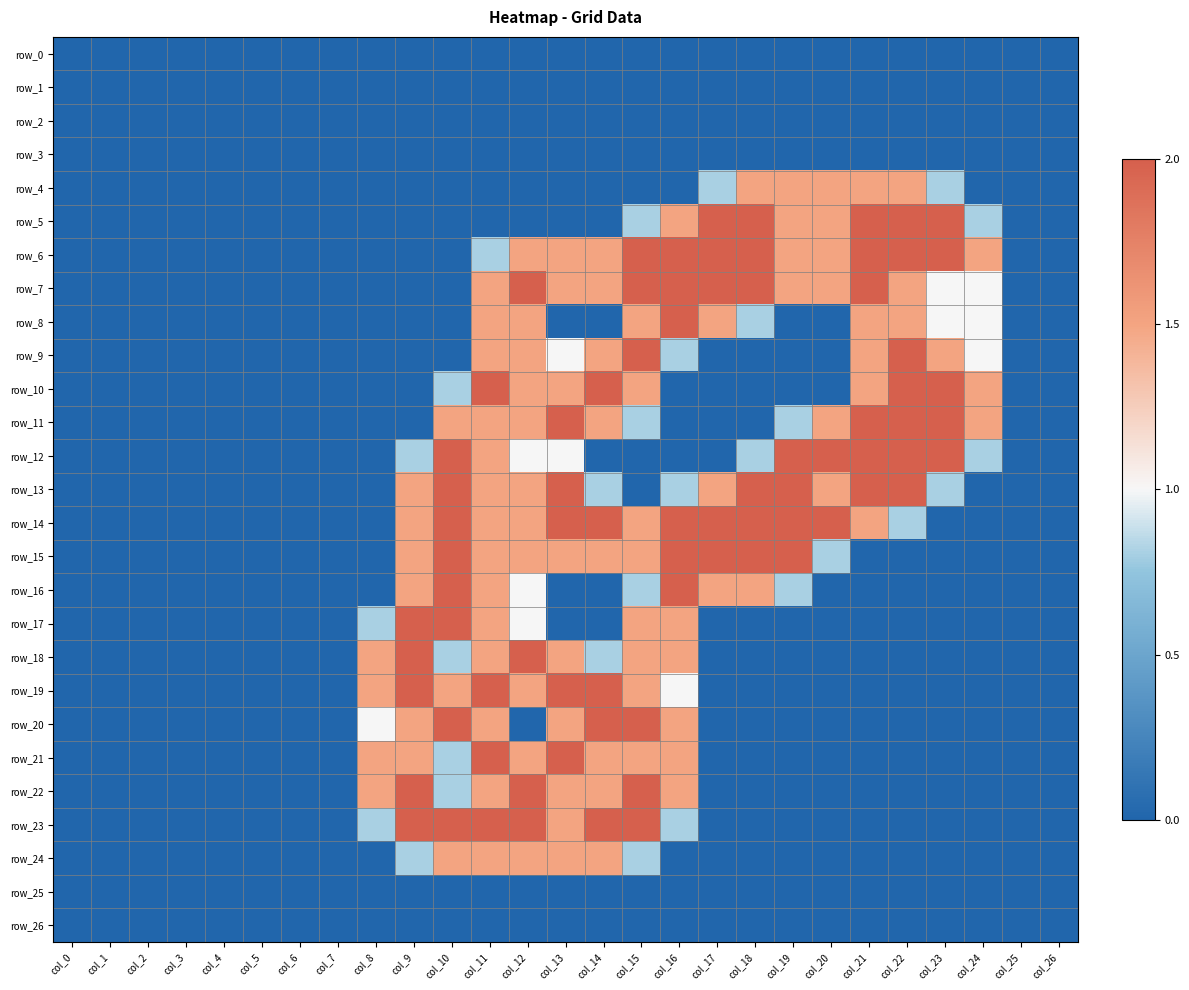

Reading left to right, what are all the values shown in this chart?

row_0: 0.0	0.0	0.0	0.0	0.0	0.0	0.0	0.0	0.0	0.0	0.0	0.0	0.0	0.0	0.0	0.0	0.0	0.0	0.0	0.0	0.0	0.0	0.0	0.0	0.0	0.0	0.0
row_1: 0.0	0.0	0.0	0.0	0.0	0.0	0.0	0.0	0.0	0.0	0.0	0.0	0.0	0.0	0.0	0.0	0.0	0.0	0.0	0.0	0.0	0.0	0.0	0.0	0.0	0.0	0.0
row_2: 0.0	0.0	0.0	0.0	0.0	0.0	0.0	0.0	0.0	0.0	0.0	0.0	0.0	0.0	0.0	0.0	0.0	0.0	0.0	0.0	0.0	0.0	0.0	0.0	0.0	0.0	0.0
row_3: 0.0	0.0	0.0	0.0	0.0	0.0	0.0	0.0	0.0	0.0	0.0	0.0	0.0	0.0	0.0	0.0	0.0	0.0	0.0	0.0	0.0	0.0	0.0	0.0	0.0	0.0	0.0
row_4: 0.0	0.0	0.0	0.0	0.0	0.0	0.0	0.0	0.0	0.0	0.0	0.0	0.0	0.0	0.0	0.0	0.0	0.8	1.5	1.5	1.5	1.5	1.5	0.8	0.0	0.0	0.0
row_5: 0.0	0.0	0.0	0.0	0.0	0.0	0.0	0.0	0.0	0.0	0.0	0.0	0.0	0.0	0.0	0.8	1.5	2.0	2.0	1.5	1.5	2.0	2.0	2.0	0.8	0.0	0.0
row_6: 0.0	0.0	0.0	0.0	0.0	0.0	0.0	0.0	0.0	0.0	0.0	0.8	1.5	1.5	1.5	2.0	2.0	2.0	2.0	1.5	1.5	2.0	2.0	2.0	1.5	0.0	0.0
row_7: 0.0	0.0	0.0	0.0	0.0	0.0	0.0	0.0	0.0	0.0	0.0	1.5	2.0	1.5	1.5	2.0	2.0	2.0	2.0	1.5	1.5	2.0	1.5	1.0	1.0	0.0	0.0
row_8: 0.0	0.0	0.0	0.0	0.0	0.0	0.0	0.0	0.0	0.0	0.0	1.5	1.5	0.0	0.0	1.5	2.0	1.5	0.8	0.0	0.0	1.5	1.5	1.0	1.0	0.0	0.0
row_9: 0.0	0.0	0.0	0.0	0.0	0.0	0.0	0.0	0.0	0.0	0.0	1.5	1.5	1.0	1.5	2.0	0.8	0.0	0.0	0.0	0.0	1.5	2.0	1.5	1.0	0.0	0.0
row_10: 0.0	0.0	0.0	0.0	0.0	0.0	0.0	0.0	0.0	0.0	0.8	2.0	1.5	1.5	2.0	1.5	0.0	0.0	0.0	0.0	0.0	1.5	2.0	2.0	1.5	0.0	0.0
row_11: 0.0	0.0	0.0	0.0	0.0	0.0	0.0	0.0	0.0	0.0	1.5	1.5	1.5	2.0	1.5	0.8	0.0	0.0	0.0	0.8	1.5	2.0	2.0	2.0	1.5	0.0	0.0
row_12: 0.0	0.0	0.0	0.0	0.0	0.0	0.0	0.0	0.0	0.8	2.0	1.5	1.0	1.0	0.0	0.0	0.0	0.0	0.8	2.0	2.0	2.0	2.0	2.0	0.8	0.0	0.0
row_13: 0.0	0.0	0.0	0.0	0.0	0.0	0.0	0.0	0.0	1.5	2.0	1.5	1.5	2.0	0.8	0.0	0.8	1.5	2.0	2.0	1.5	2.0	2.0	0.8	0.0	0.0	0.0
row_14: 0.0	0.0	0.0	0.0	0.0	0.0	0.0	0.0	0.0	1.5	2.0	1.5	1.5	2.0	2.0	1.5	2.0	2.0	2.0	2.0	2.0	1.5	0.8	0.0	0.0	0.0	0.0
row_15: 0.0	0.0	0.0	0.0	0.0	0.0	0.0	0.0	0.0	1.5	2.0	1.5	1.5	1.5	1.5	1.5	2.0	2.0	2.0	2.0	0.8	0.0	0.0	0.0	0.0	0.0	0.0
row_16: 0.0	0.0	0.0	0.0	0.0	0.0	0.0	0.0	0.0	1.5	2.0	1.5	1.0	0.0	0.0	0.8	2.0	1.5	1.5	0.8	0.0	0.0	0.0	0.0	0.0	0.0	0.0
row_17: 0.0	0.0	0.0	0.0	0.0	0.0	0.0	0.0	0.8	2.0	2.0	1.5	1.0	0.0	0.0	1.5	1.5	0.0	0.0	0.0	0.0	0.0	0.0	0.0	0.0	0.0	0.0
row_18: 0.0	0.0	0.0	0.0	0.0	0.0	0.0	0.0	1.5	2.0	0.8	1.5	2.0	1.5	0.8	1.5	1.5	0.0	0.0	0.0	0.0	0.0	0.0	0.0	0.0	0.0	0.0
row_19: 0.0	0.0	0.0	0.0	0.0	0.0	0.0	0.0	1.5	2.0	1.5	2.0	1.5	2.0	2.0	1.5	1.0	0.0	0.0	0.0	0.0	0.0	0.0	0.0	0.0	0.0	0.0
row_20: 0.0	0.0	0.0	0.0	0.0	0.0	0.0	0.0	1.0	1.5	2.0	1.5	0.0	1.5	2.0	2.0	1.5	0.0	0.0	0.0	0.0	0.0	0.0	0.0	0.0	0.0	0.0
row_21: 0.0	0.0	0.0	0.0	0.0	0.0	0.0	0.0	1.5	1.5	0.8	2.0	1.5	2.0	1.5	1.5	1.5	0.0	0.0	0.0	0.0	0.0	0.0	0.0	0.0	0.0	0.0
row_22: 0.0	0.0	0.0	0.0	0.0	0.0	0.0	0.0	1.5	2.0	0.8	1.5	2.0	1.5	1.5	2.0	1.5	0.0	0.0	0.0	0.0	0.0	0.0	0.0	0.0	0.0	0.0
row_23: 0.0	0.0	0.0	0.0	0.0	0.0	0.0	0.0	0.8	2.0	2.0	2.0	2.0	1.5	2.0	2.0	0.8	0.0	0.0	0.0	0.0	0.0	0.0	0.0	0.0	0.0	0.0
row_24: 0.0	0.0	0.0	0.0	0.0	0.0	0.0	0.0	0.0	0.8	1.5	1.5	1.5	1.5	1.5	0.8	0.0	0.0	0.0	0.0	0.0	0.0	0.0	0.0	0.0	0.0	0.0
row_25: 0.0	0.0	0.0	0.0	0.0	0.0	0.0	0.0	0.0	0.0	0.0	0.0	0.0	0.0	0.0	0.0	0.0	0.0	0.0	0.0	0.0	0.0	0.0	0.0	0.0	0.0	0.0
row_26: 0.0	0.0	0.0	0.0	0.0	0.0	0.0	0.0	0.0	0.0	0.0	0.0	0.0	0.0	0.0	0.0	0.0	0.0	0.0	0.0	0.0	0.0	0.0	0.0	0.0	0.0	0.0